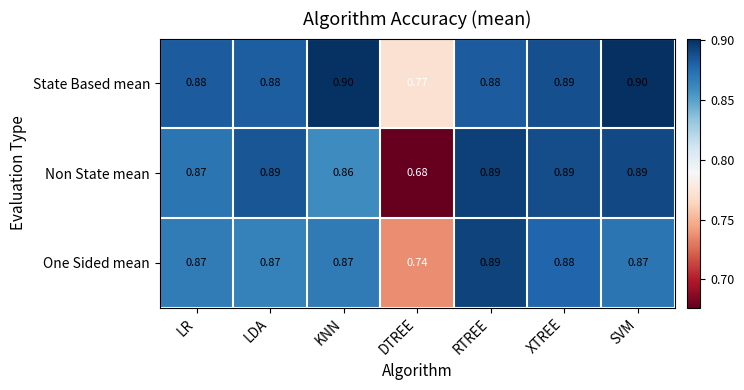

List the series in order of their overall mean, highest first.

State Based mean, One Sided mean, Non State mean